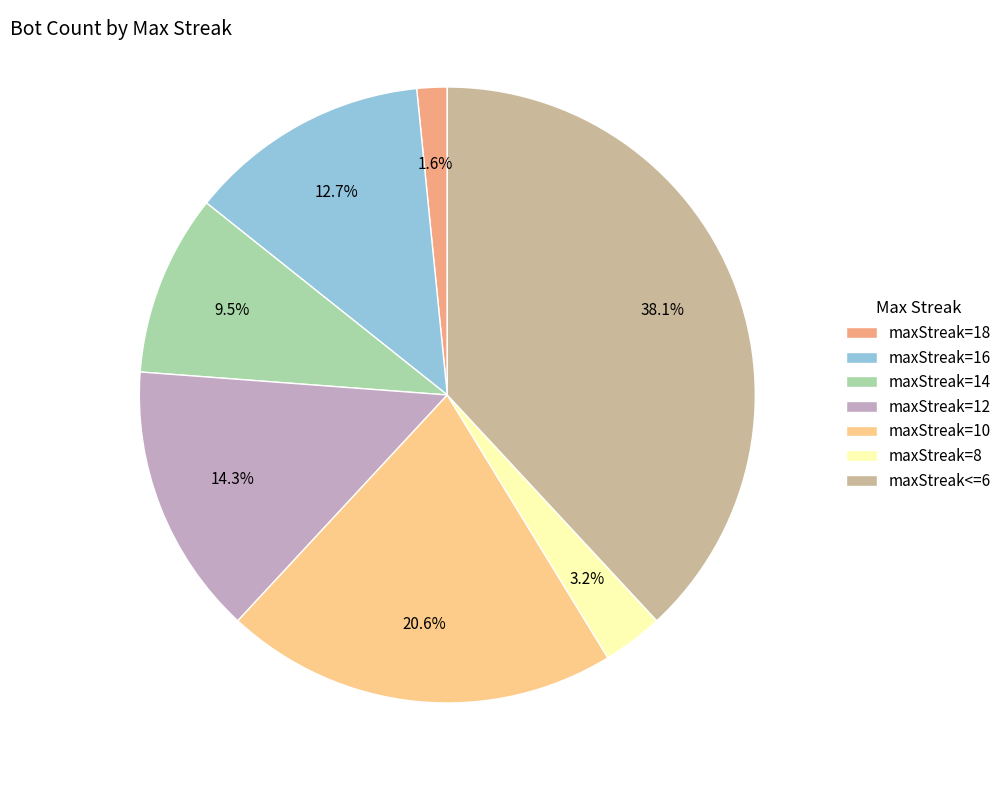

Is it true that maxStreak<=6 is 38% of the pie?

True